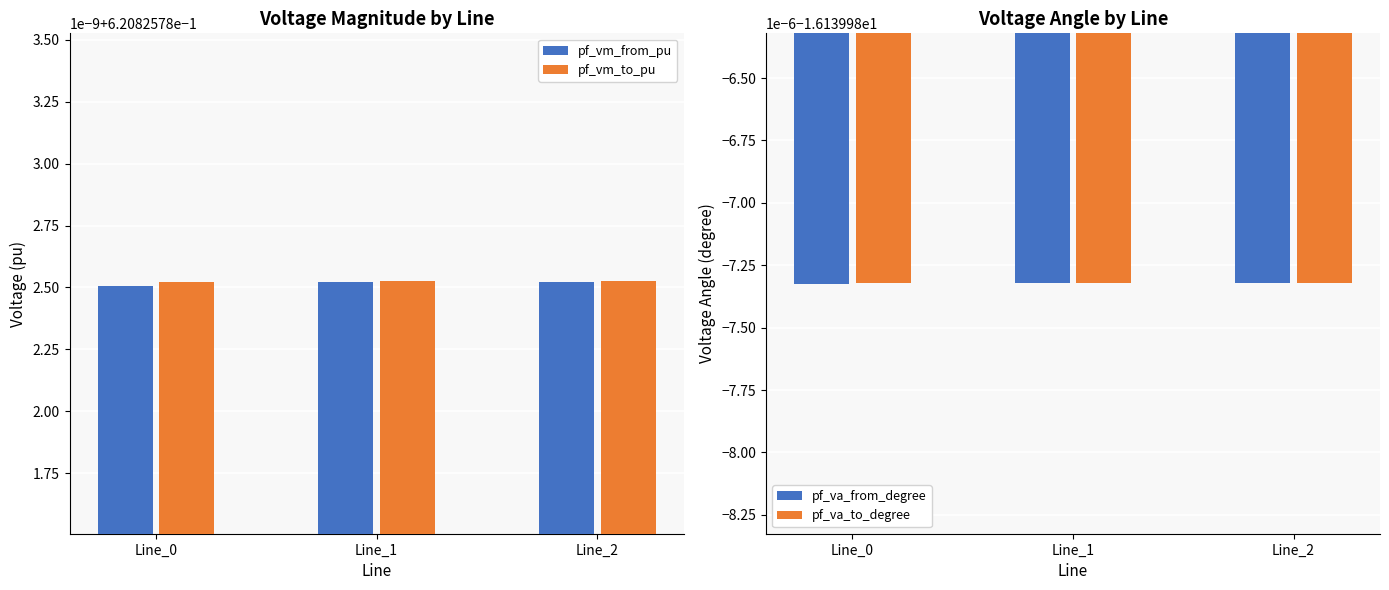

Is the value of pf_vm_from_pu at Line_0 greater than the value of pf_va_to_degree at Line_1?

Yes